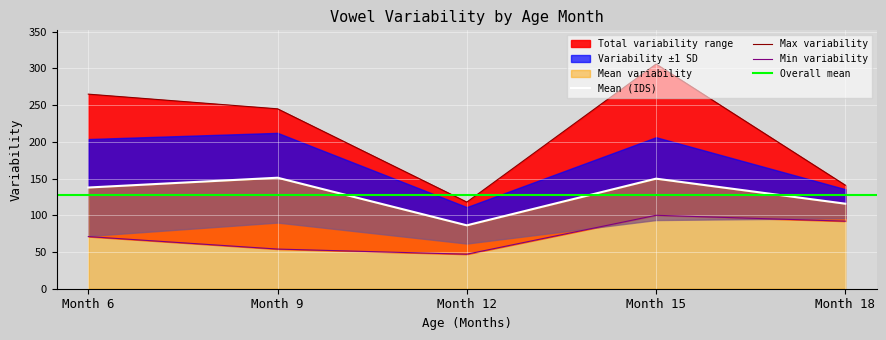

The ADS series shows 50 at 21. True or false?

False